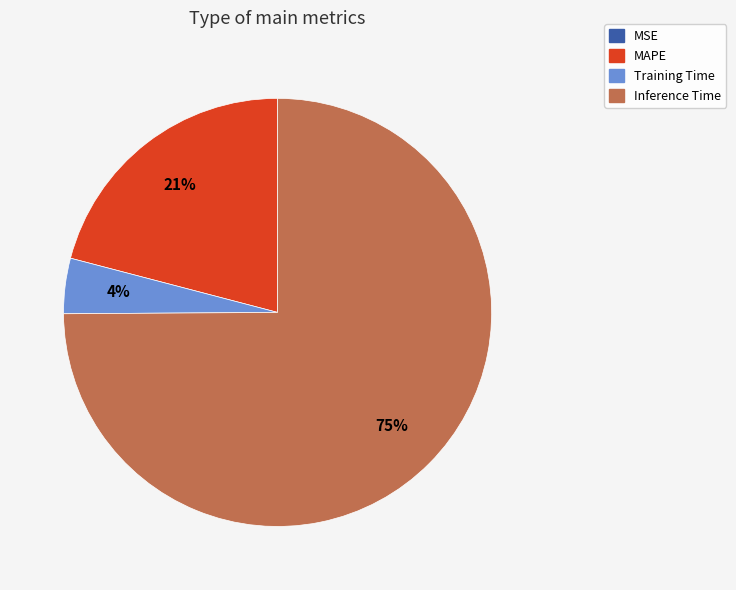

To the nearest percent, what is the difference between the largest and smallest slice percentages?

75%